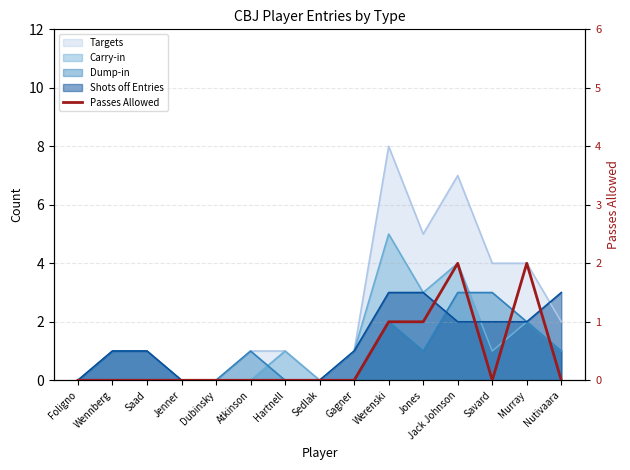

Which category has the lowest value across all series?

Foligno